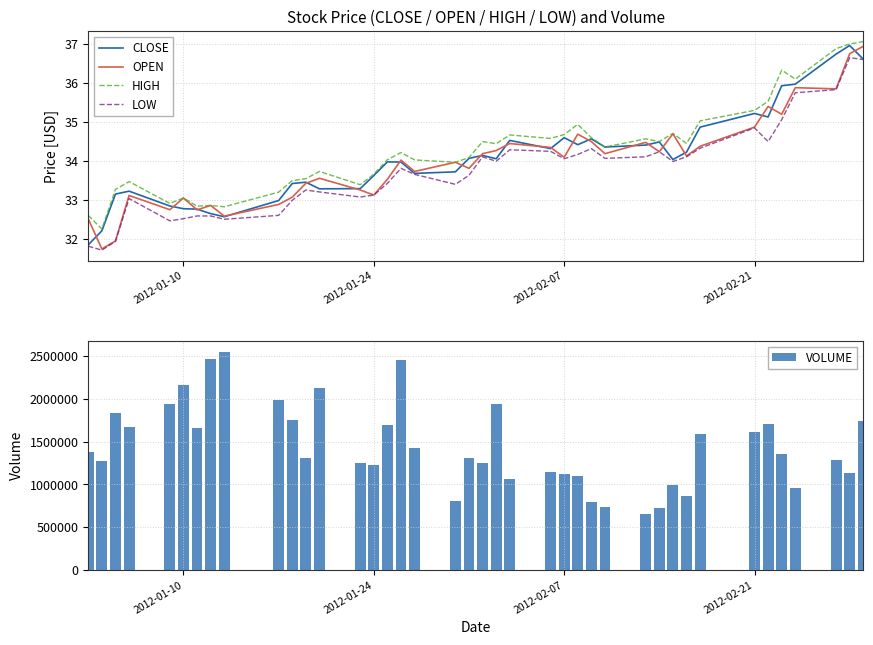

The value of VOLUME at 2012-01-10 is 2162154. True or false?

True